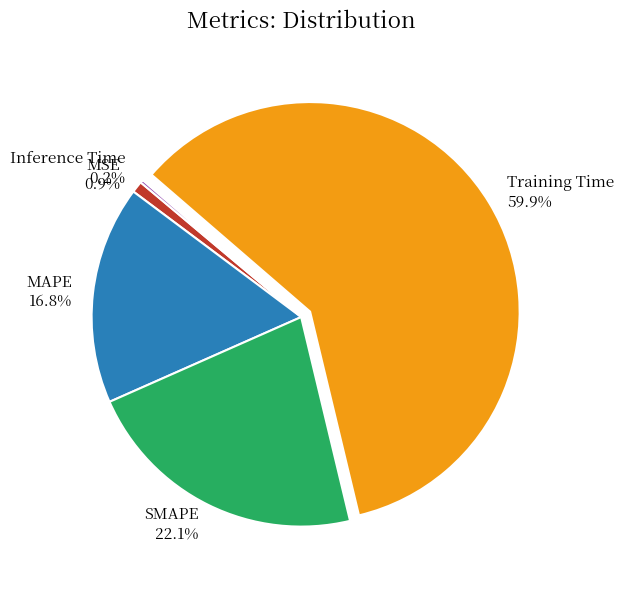

To the nearest percent, what portion does MAPE represent?

17%